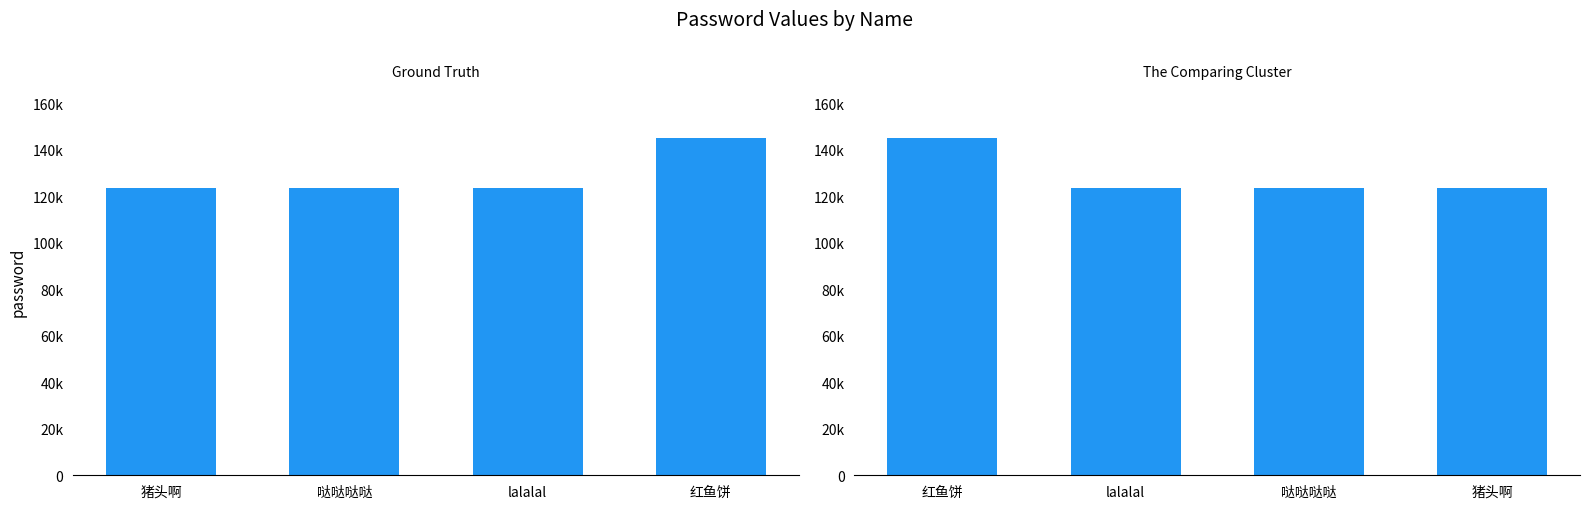

Count the values in the range 123456 to 145267.

4